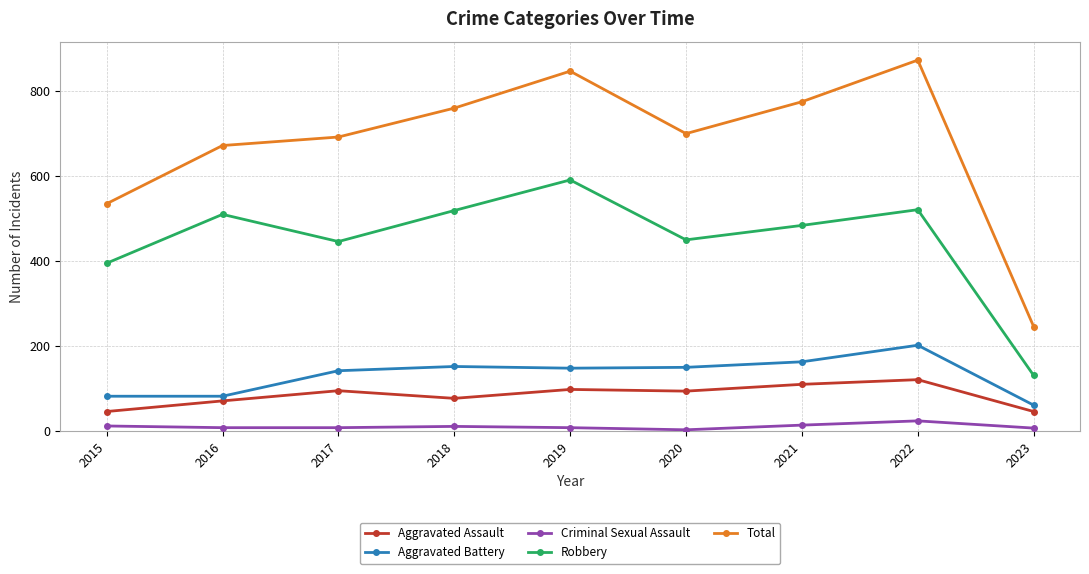

Which series has the largest total across all categories?

Total